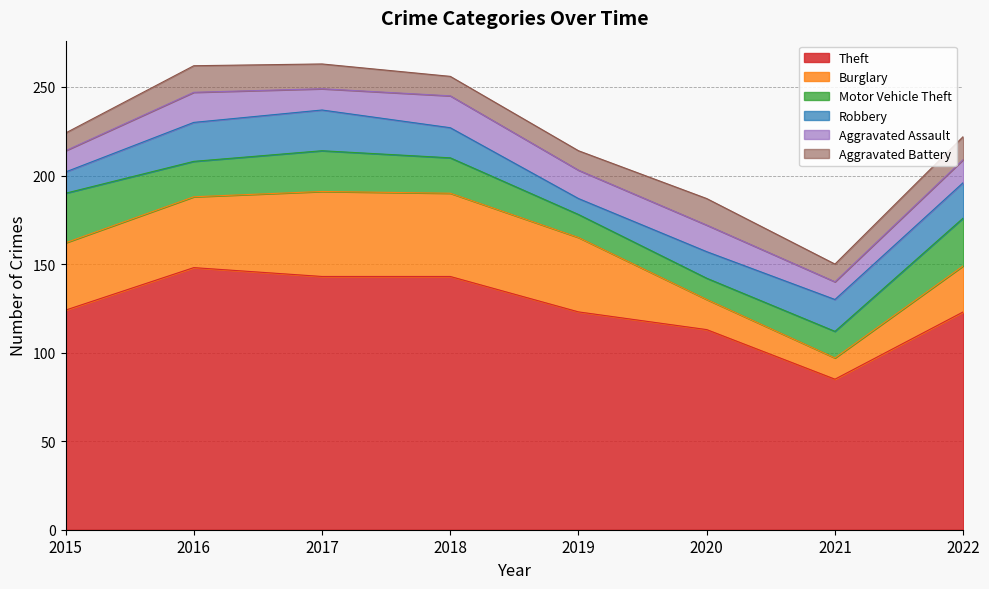

How many categories are shown in the chart?

8